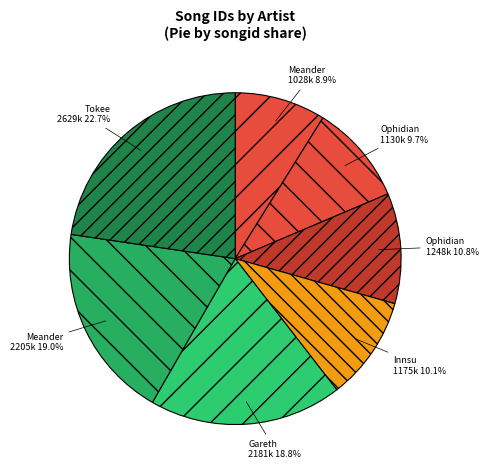

Is there any slice that represents more than half of the pie?

No